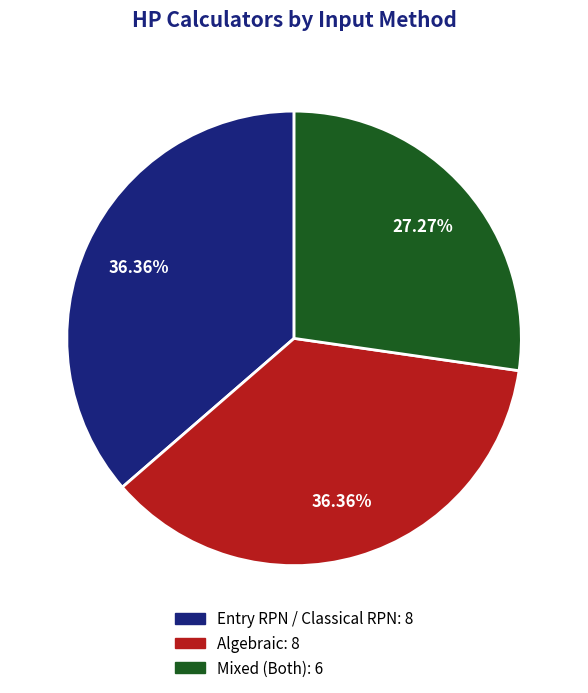

To the nearest percent, what is the average slice percentage?

33%